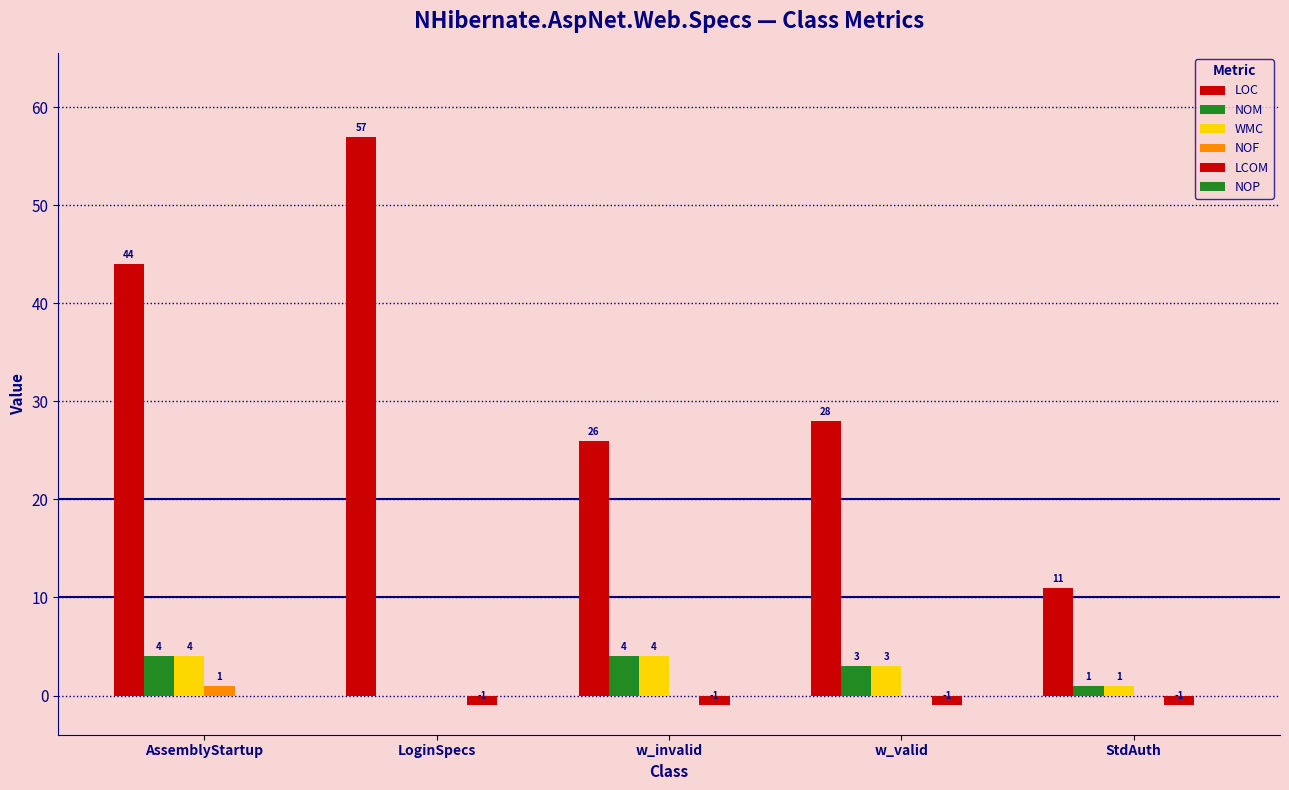

How many distinct data groups are displayed?

5